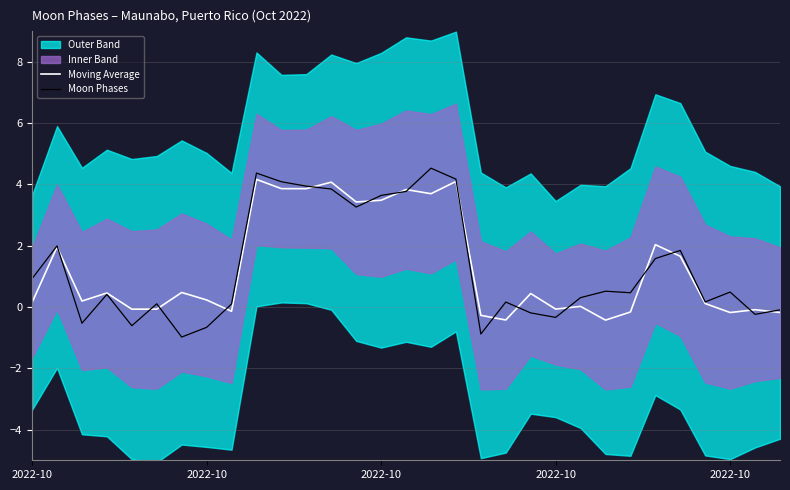

At which label is Moving Average closest to 1?

6